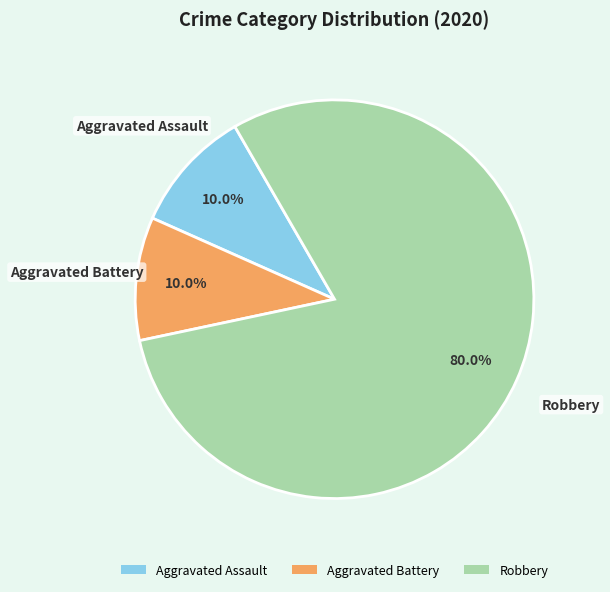

Which slice is the largest?

Robbery